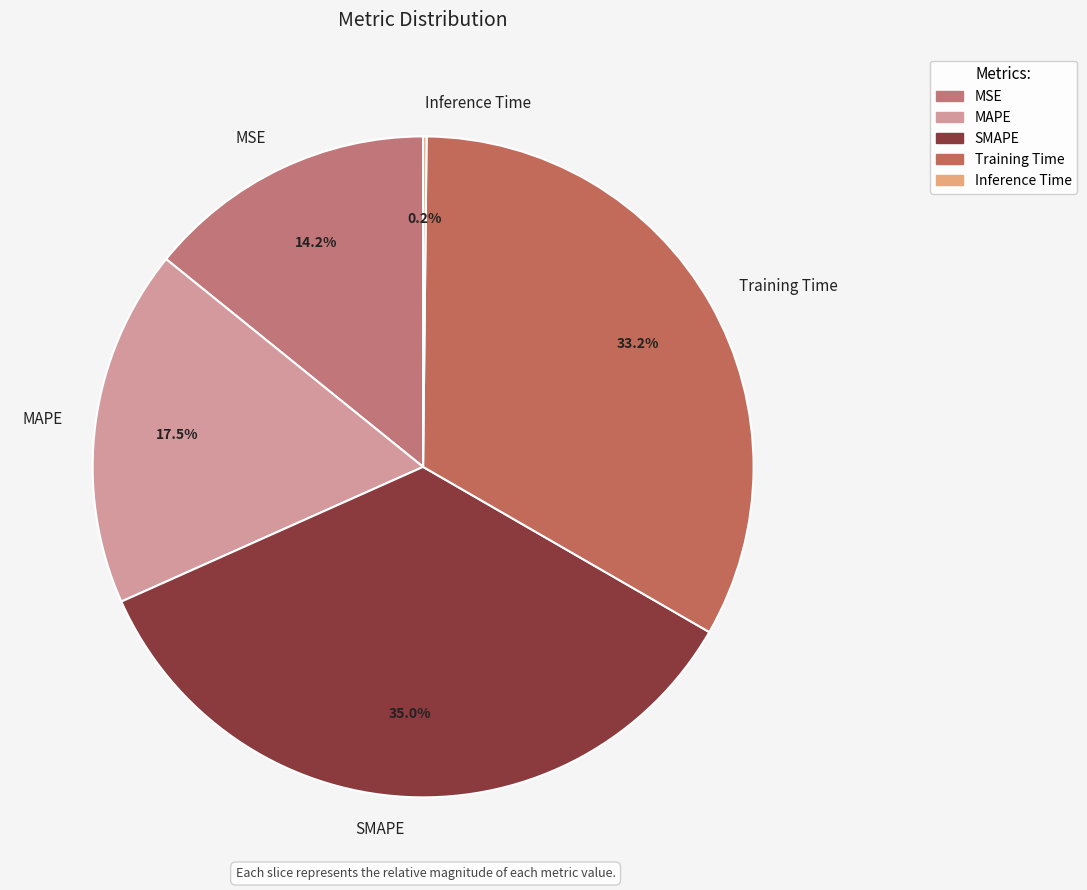

What is the largest slice in the pie chart?

SMAPE